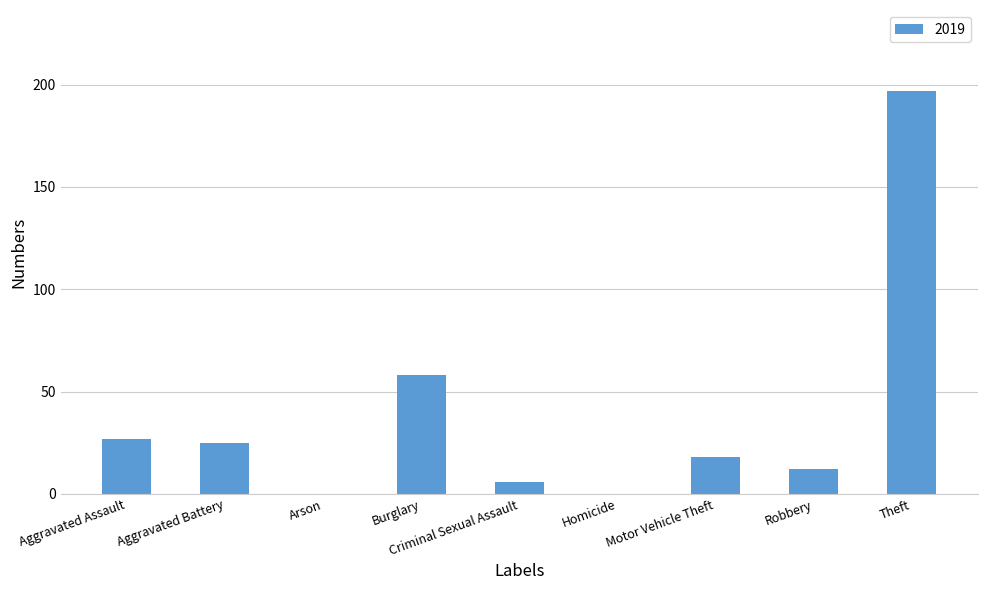

The chart shows a value of 38 at Burglary. True or false?

False